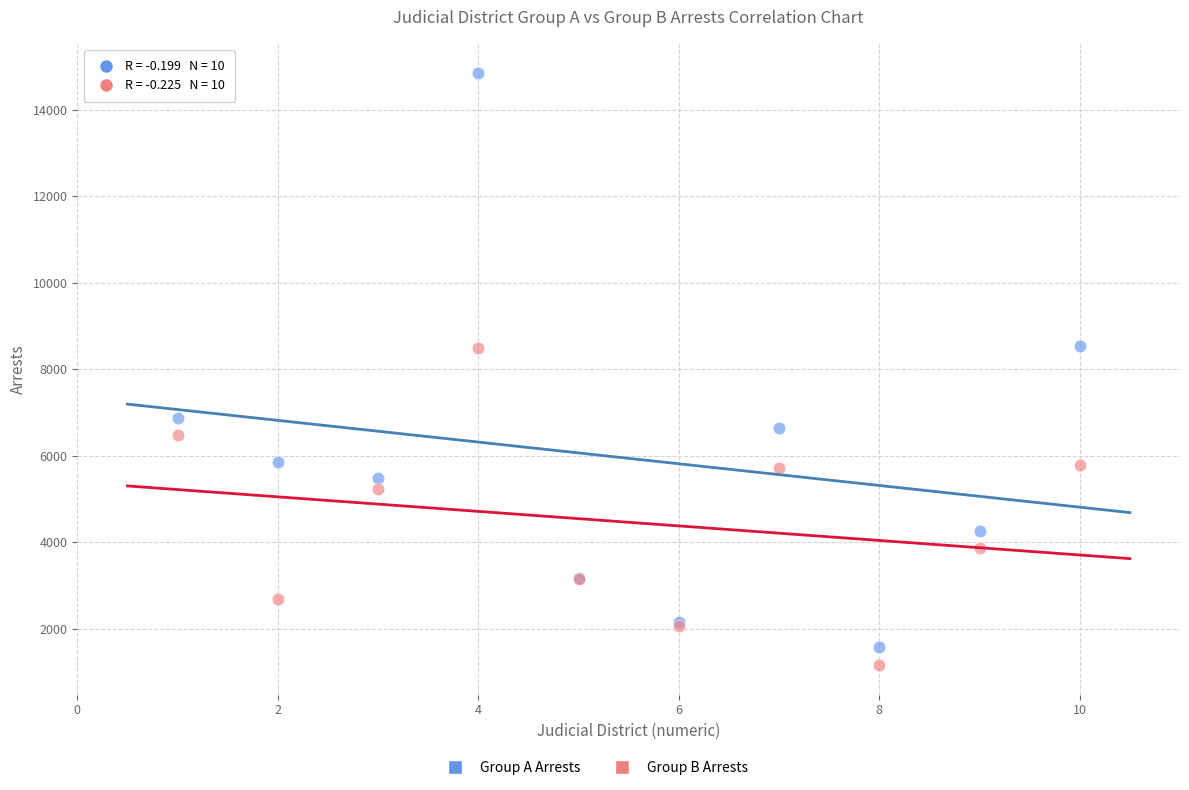

Which series has the widest spread of Y values?

Group A Arrests